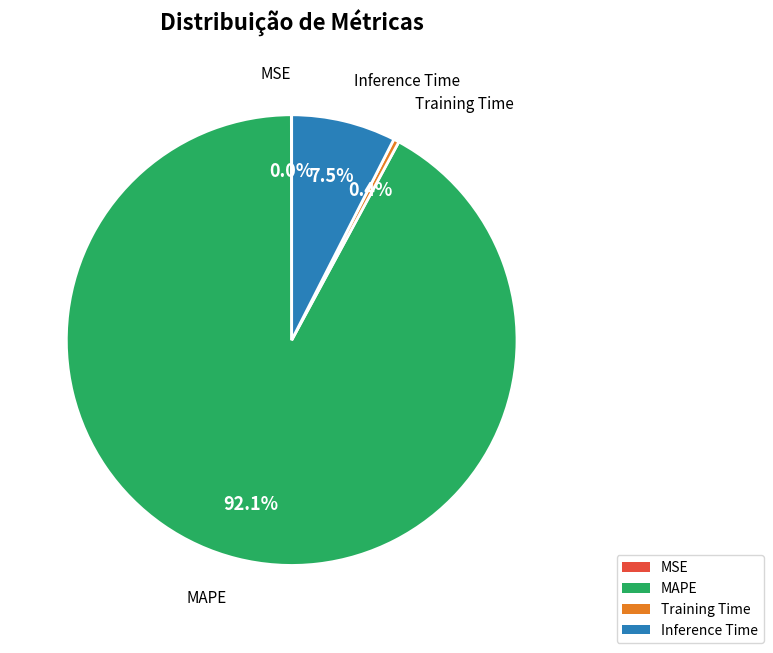

What percentage is NOT represented by Inference Time?

92.5%